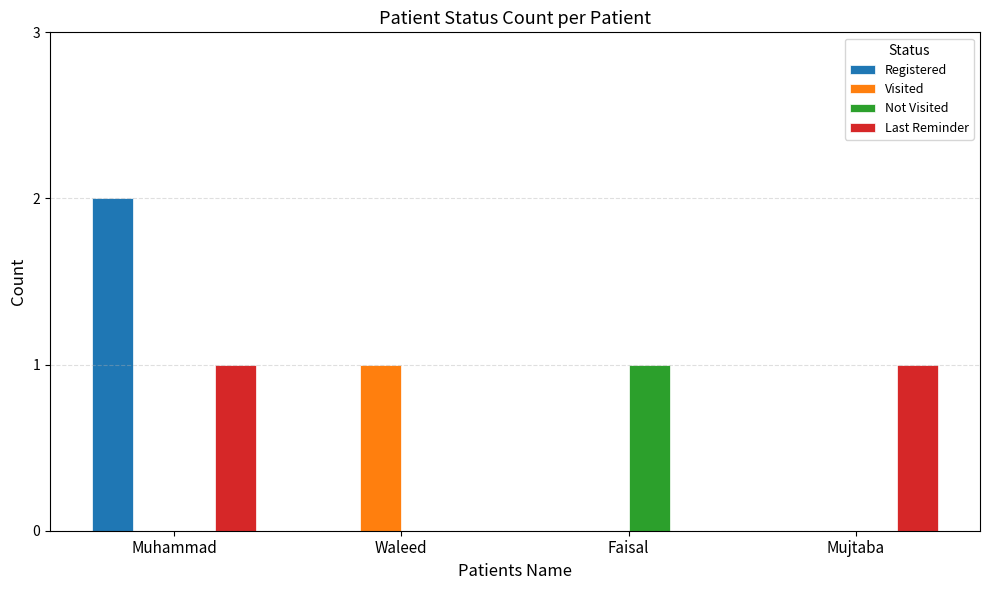

Reading right to left, what are all the values shown in this chart?

Registered: Mujtaba=0	Faisal=0	Waleed=0	Muhammad=2
Visited: Mujtaba=0	Faisal=0	Waleed=1	Muhammad=0
Not Visited: Mujtaba=0	Faisal=1	Waleed=0	Muhammad=0
Last Reminder: Mujtaba=1	Faisal=0	Waleed=0	Muhammad=1